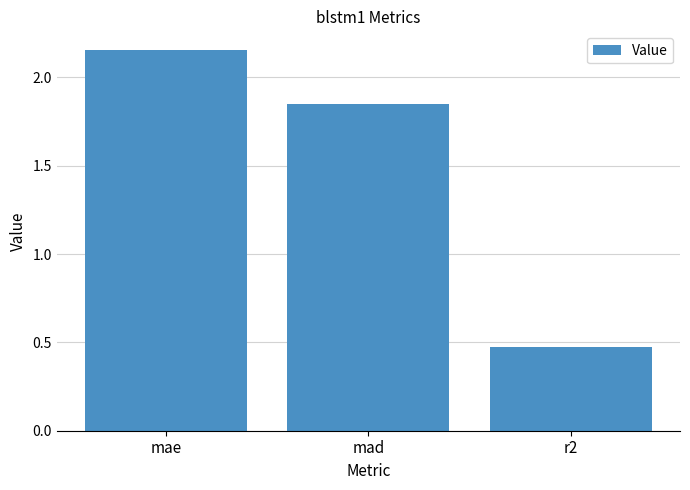

Rank the categories by value from highest to lowest.

mae, mad, r2